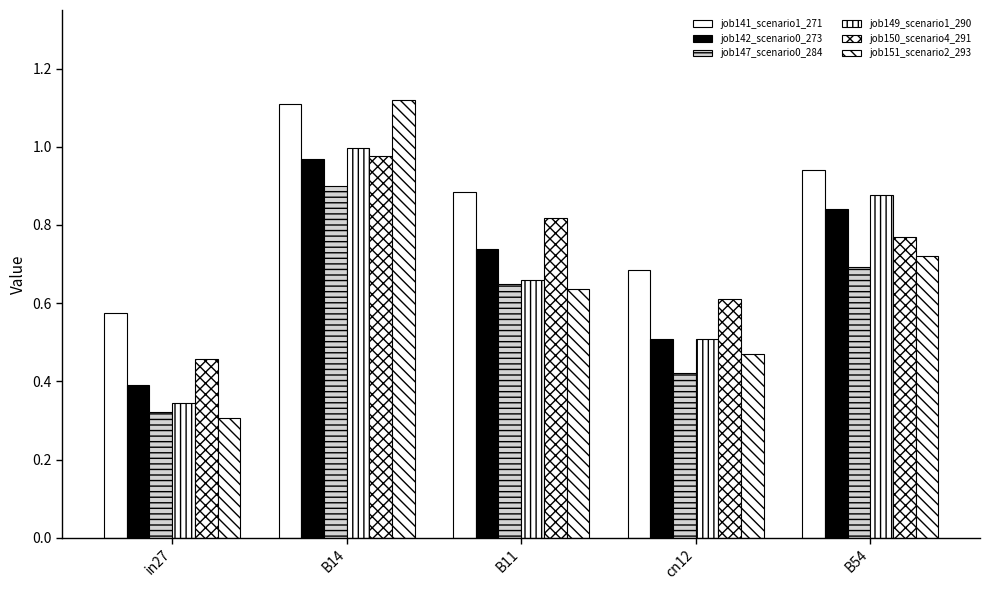

What is the sum of all job141_scenario1_271 values?

4.2